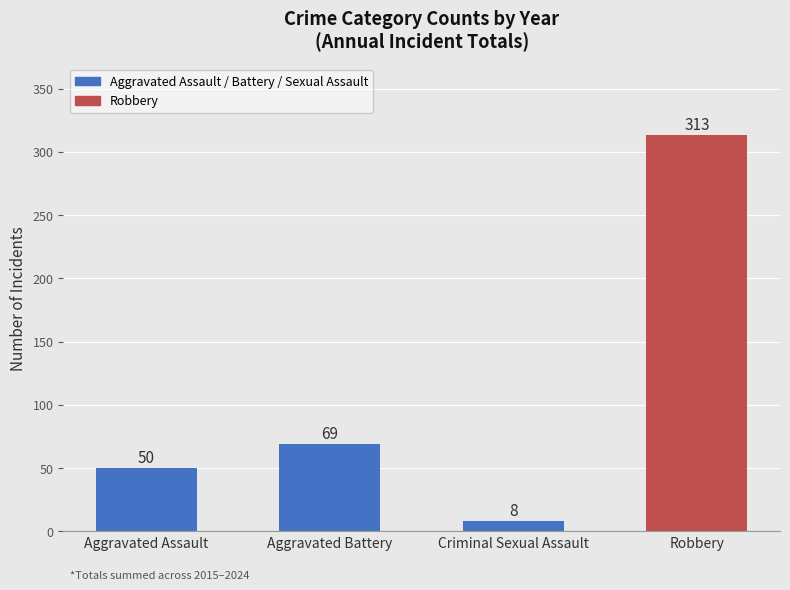

The chart shows a value of 50 at Aggravated Assault. True or false?

True